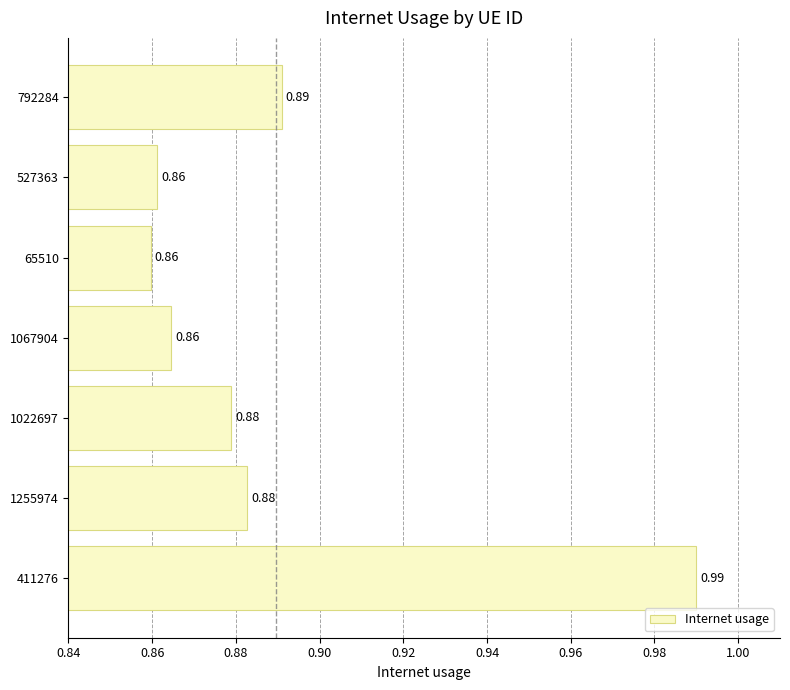

Does the chart contain any negative values?

No